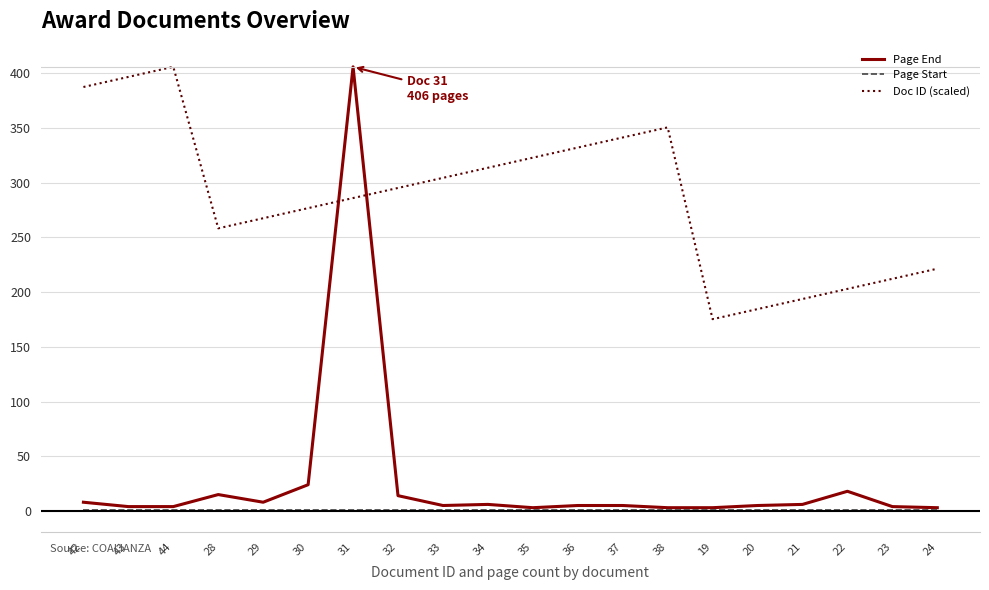

What is the maximum value shown in the chart?

406.0